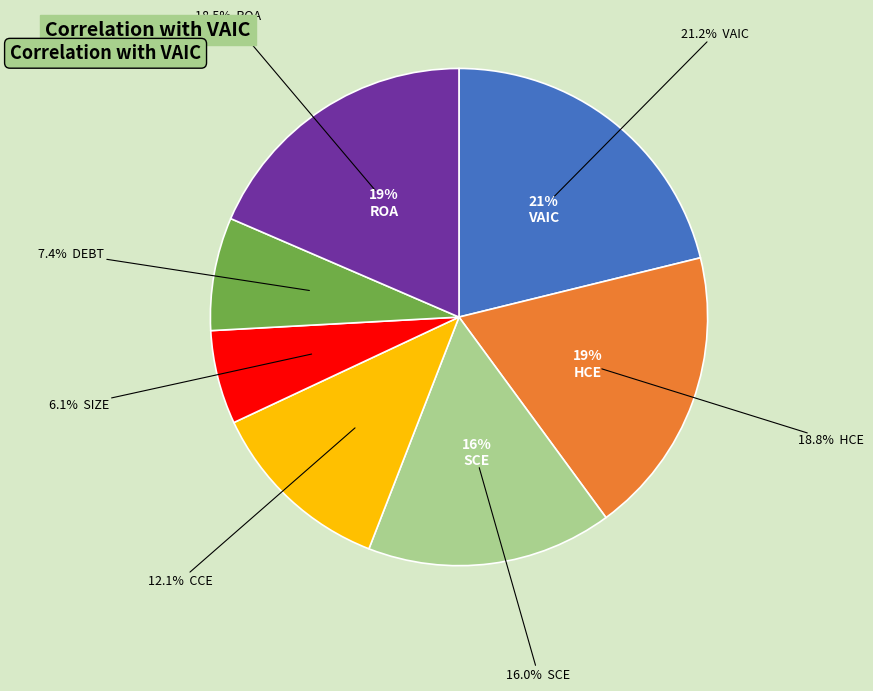

Between ROA and CCE, which is larger?

ROA